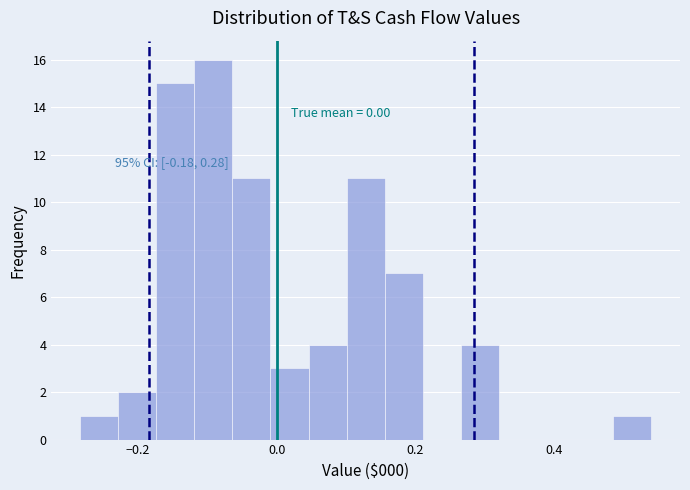

Read against the x-axis, roughly where is the centre of the tallest bar?

-0.10